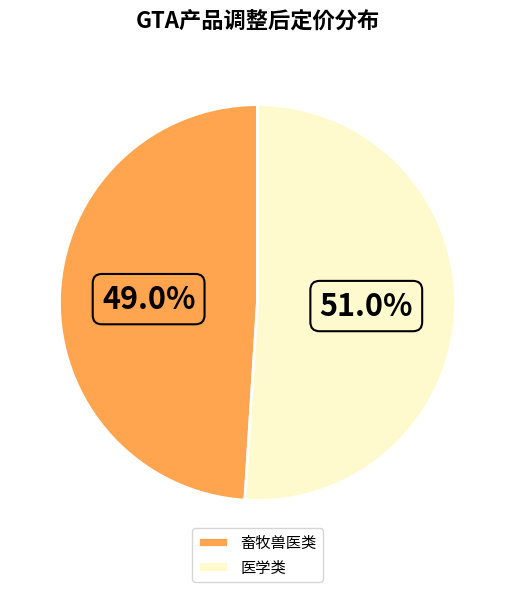

What is the majority slice?

医学类